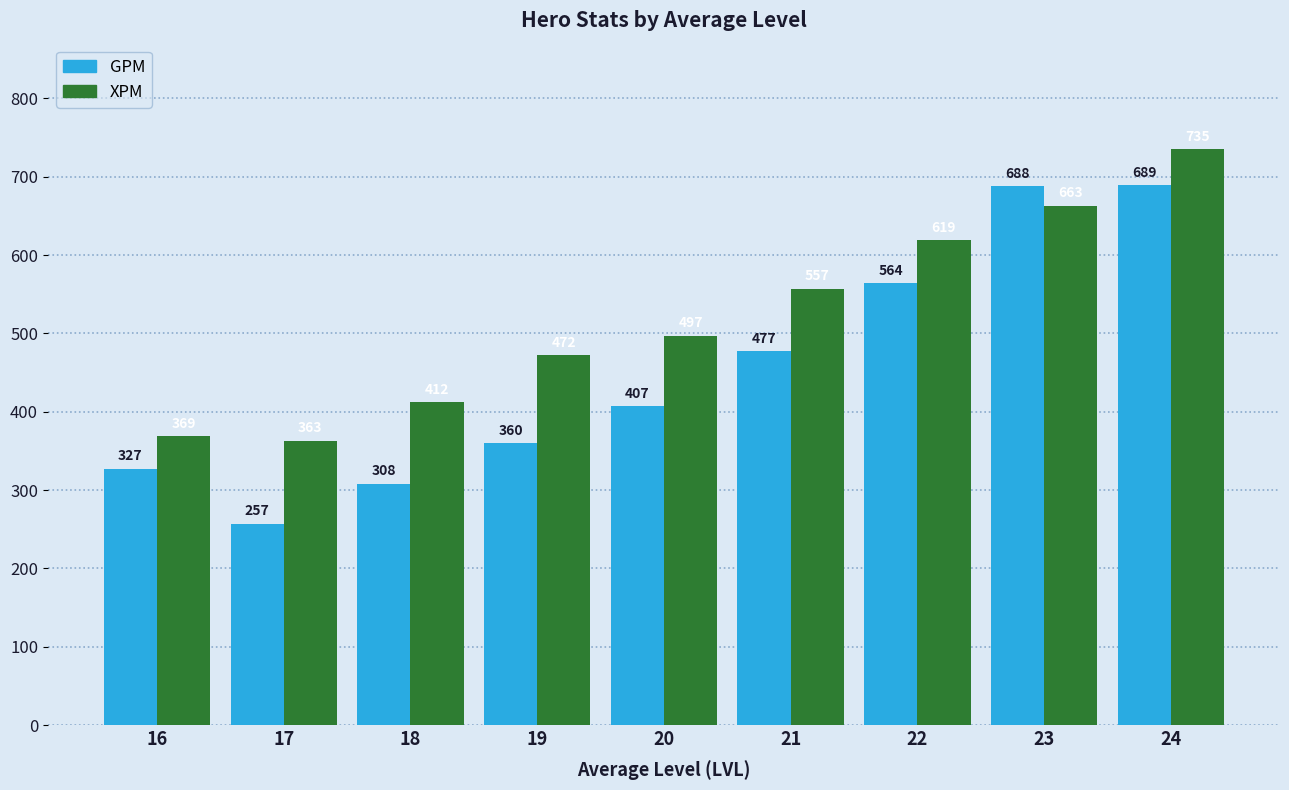

At which label is GPM closest to 473?

21